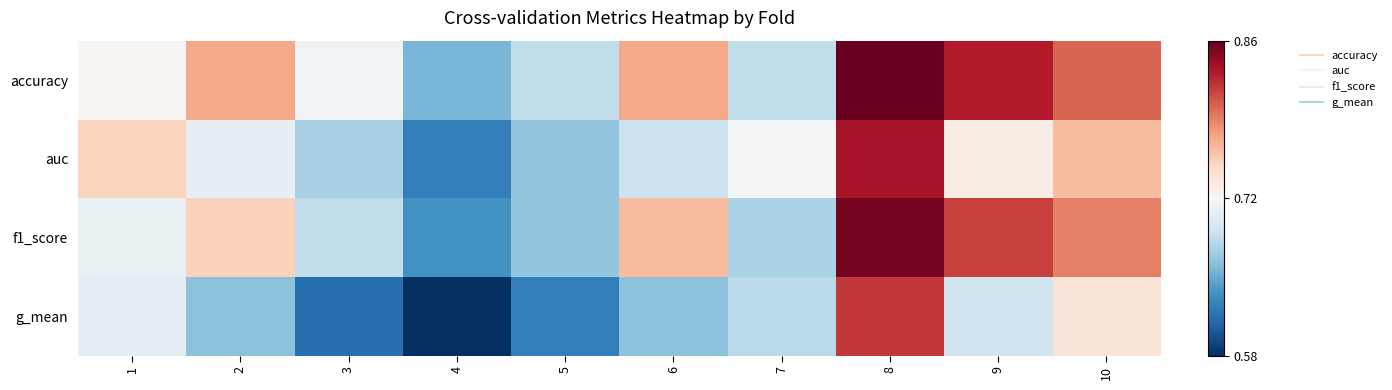

Which series has the widest spread of values?

g_mean